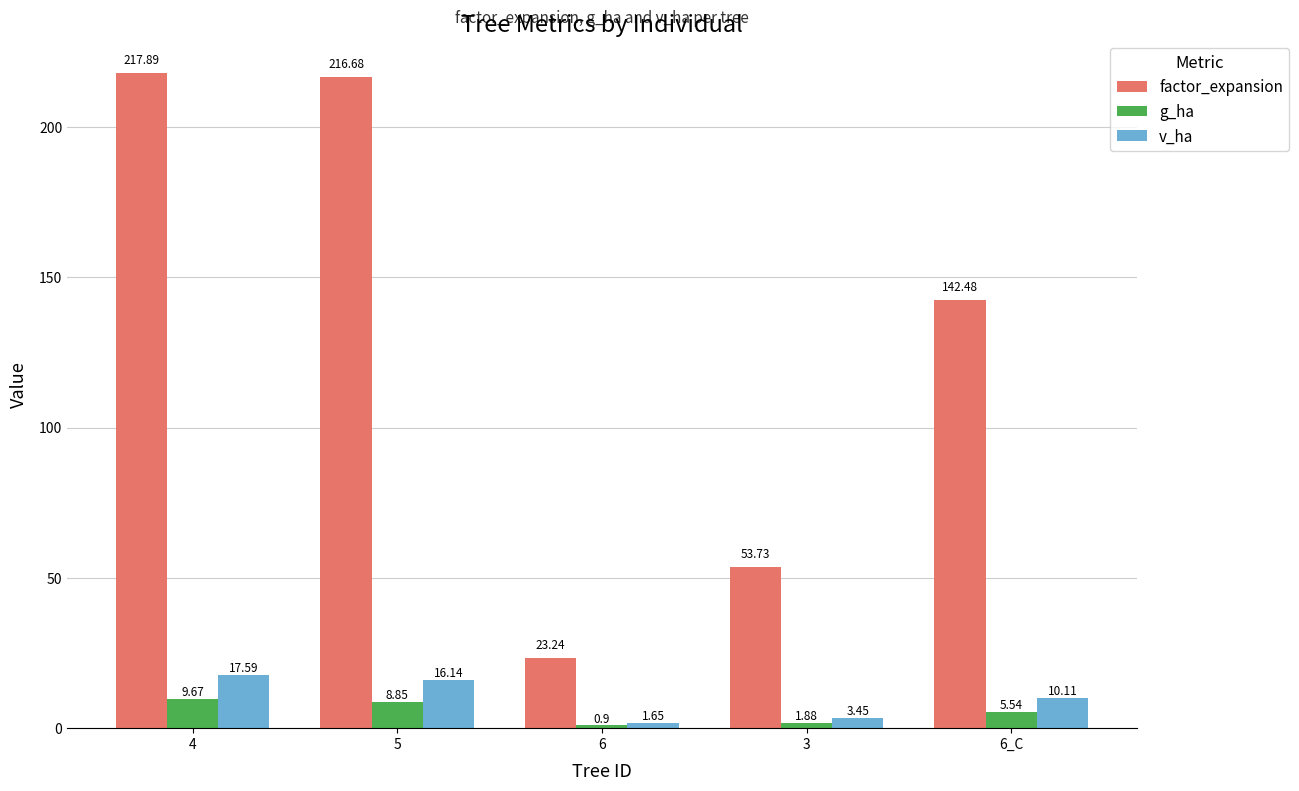

What is the difference between the second highest and second lowest values in the v_ha series?

12.7